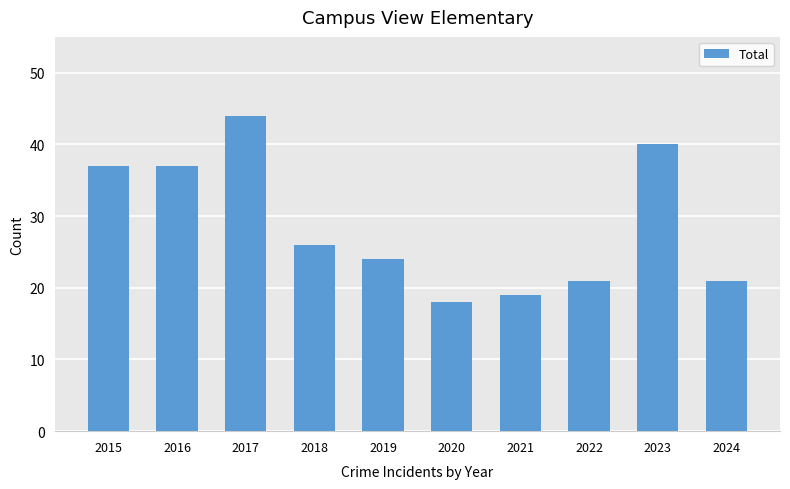

Reading left to right, extract all data points from this chart.

2015=37	2016=37	2017=44	2018=26	2019=24	2020=18	2021=19	2022=21	2023=40	2024=21